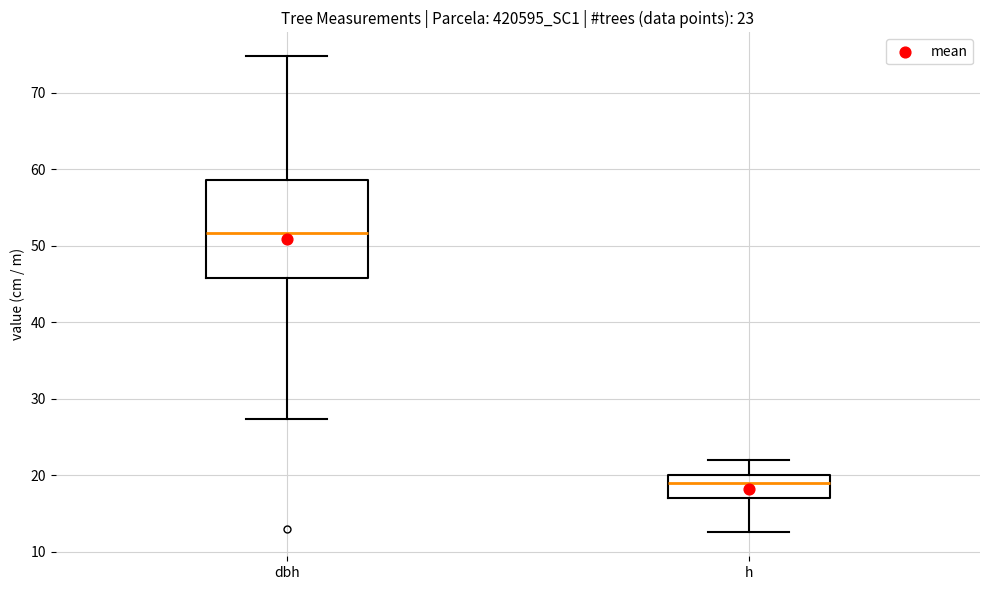

Which box has the highest median line?

dbh